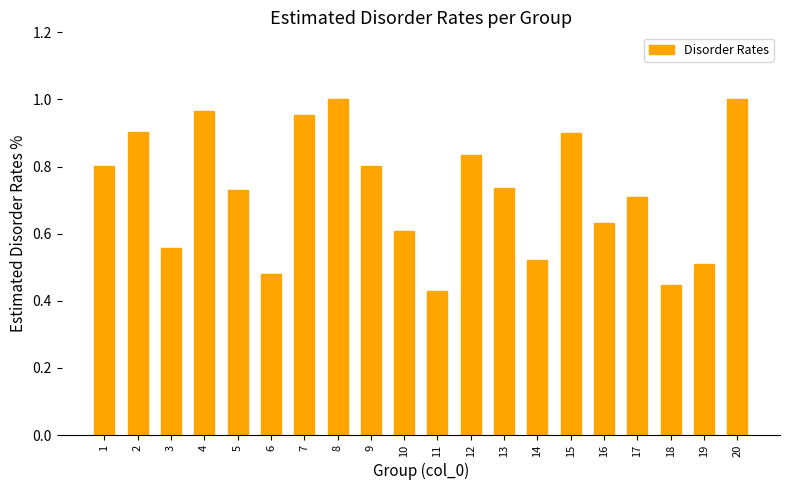

The value at 4 is 1.0. True or false?

True